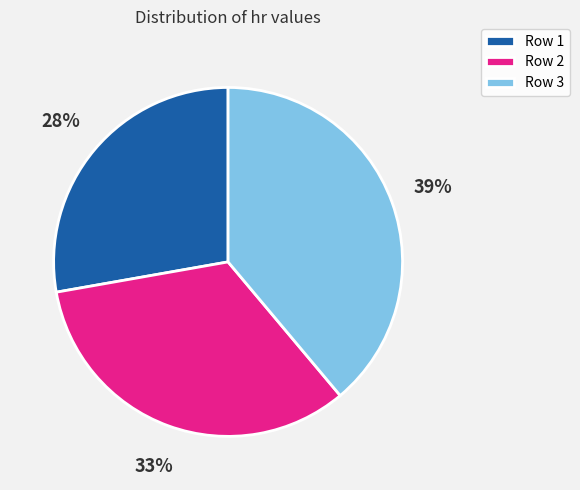

Which has a higher value, Row 3 or Row 1?

Row 3